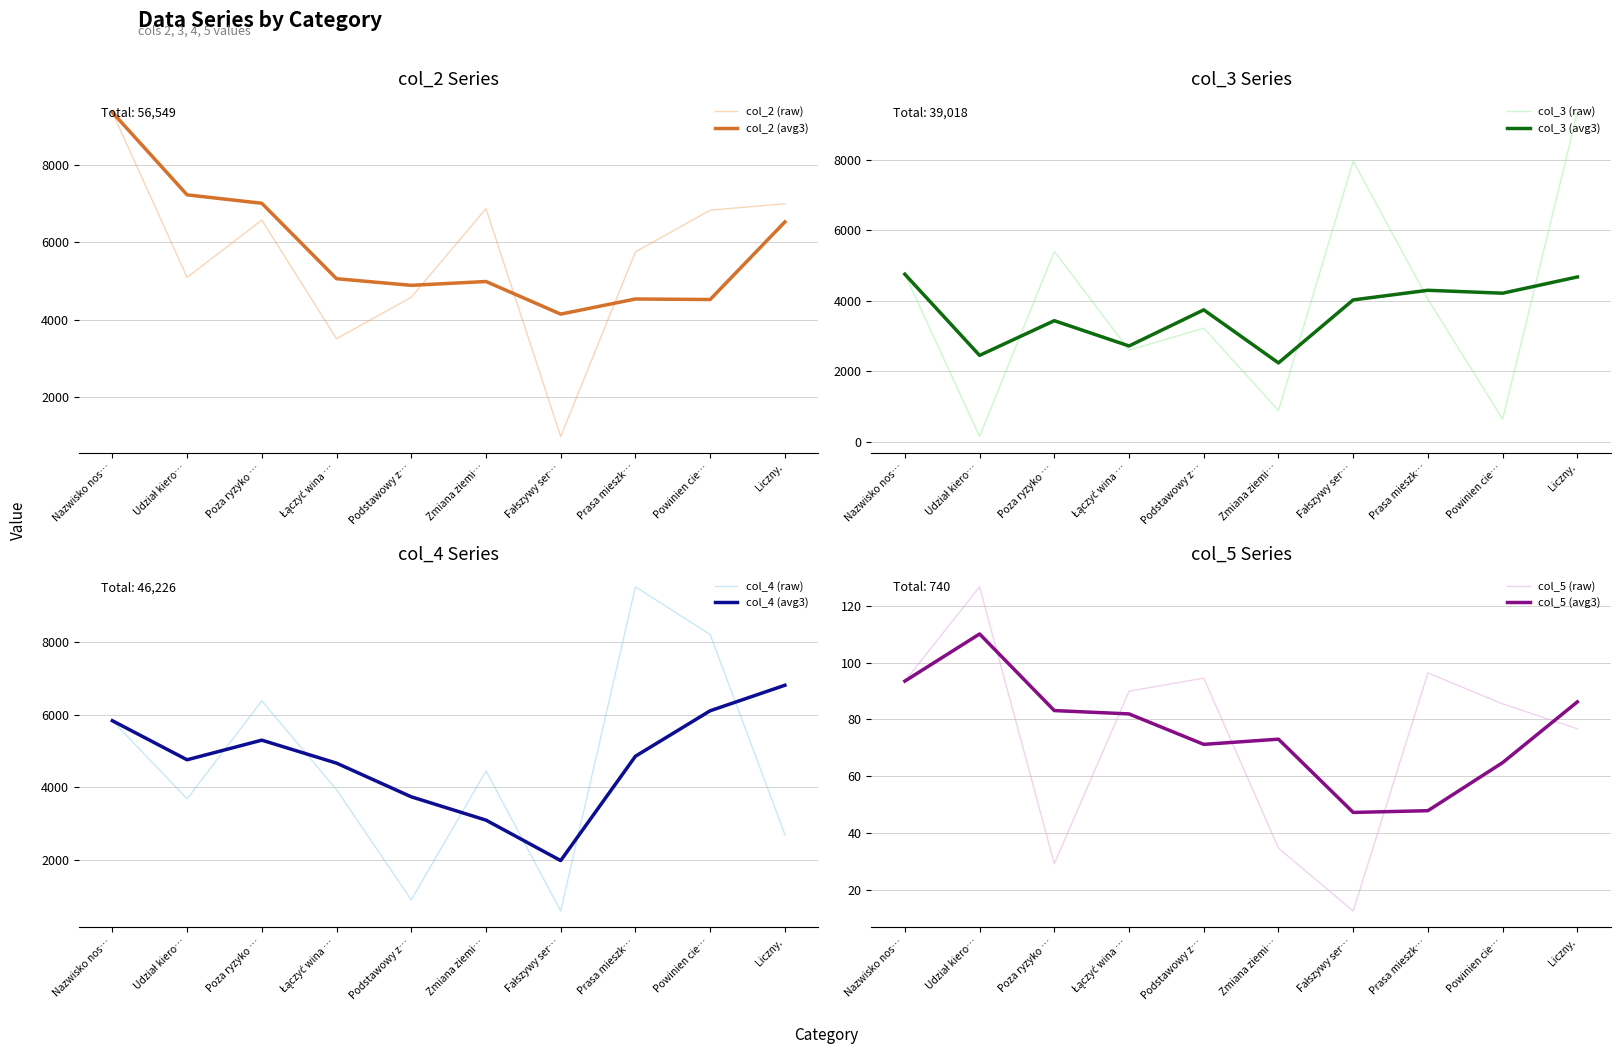

What is the highest value of the col_2 (avg3) series?

9369.0